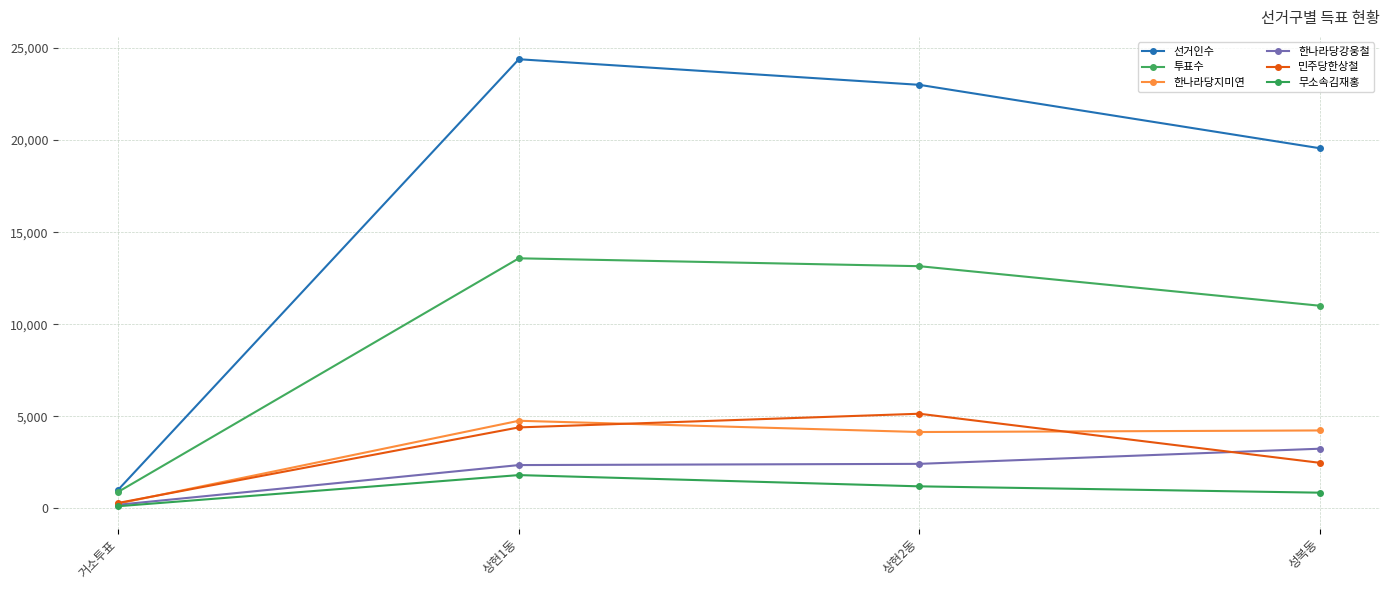

What is the sum of all 한나라당지미연 values?

13395